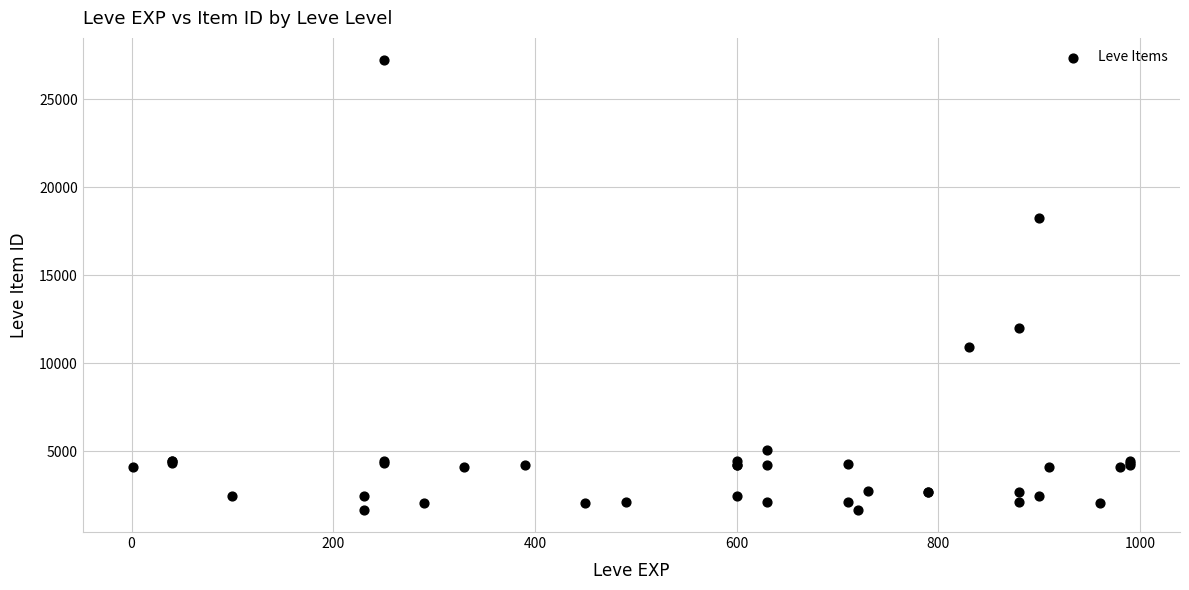

What Y value in the scatter plot is closest to 14448?

12018